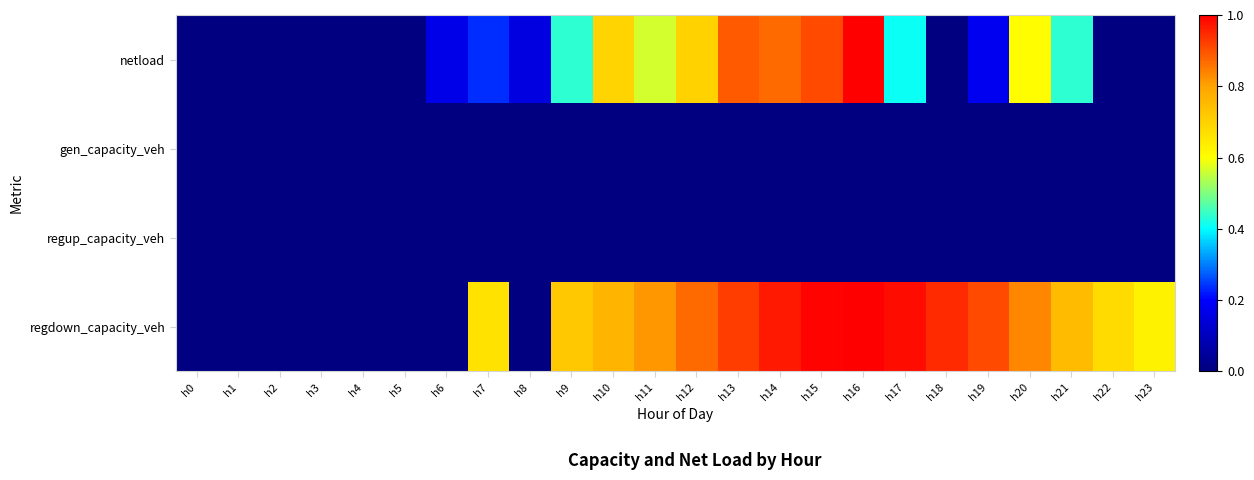

What is the total value across all series at h10?

1.5